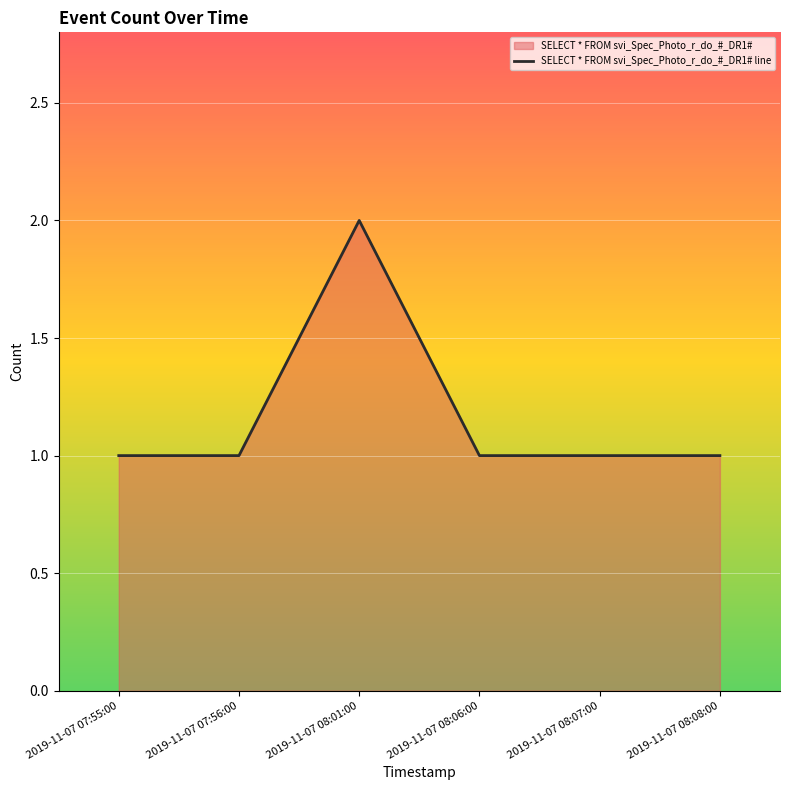

List the labels in order of value, smallest first.

2019-11-07 07:55:00, 2019-11-07 07:56:00, 2019-11-07 08:06:00, 2019-11-07 08:07:00, 2019-11-07 08:08:00, 2019-11-07 08:01:00